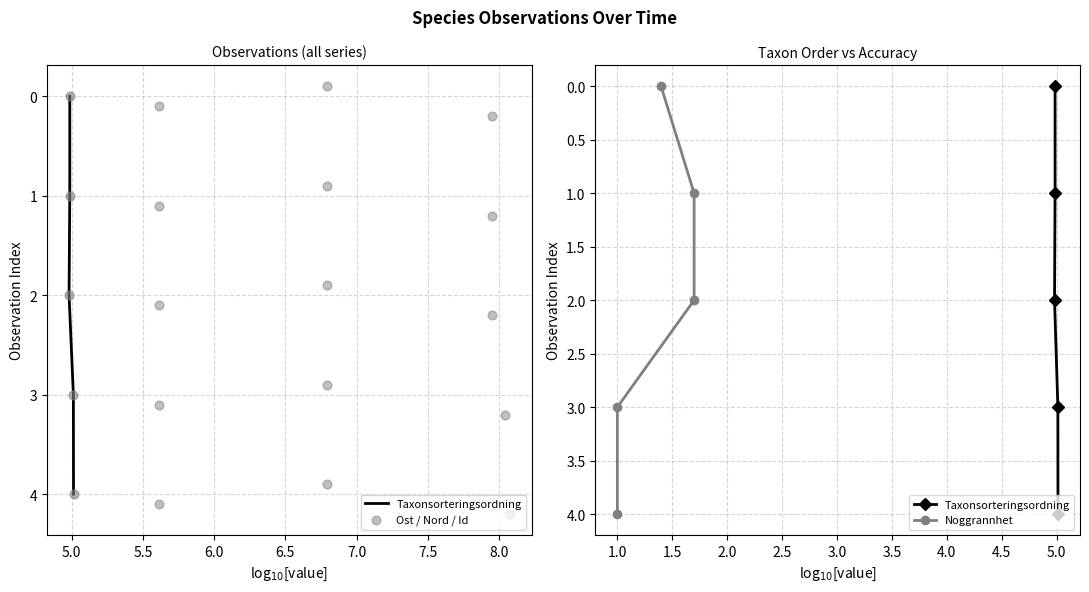

Which series has the widest spread of Y values?

Taxonsorteringsordning